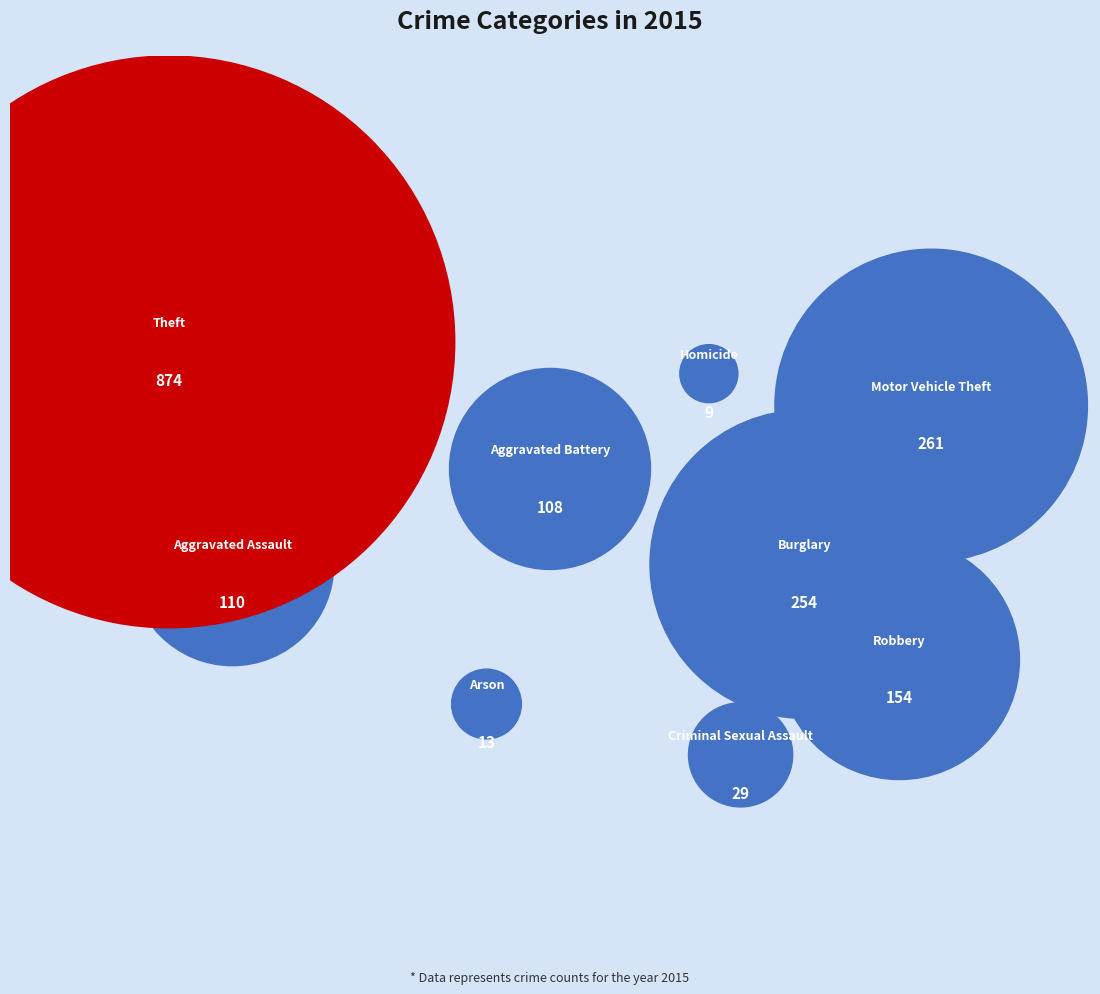

How many slices are in this pie chart?

9